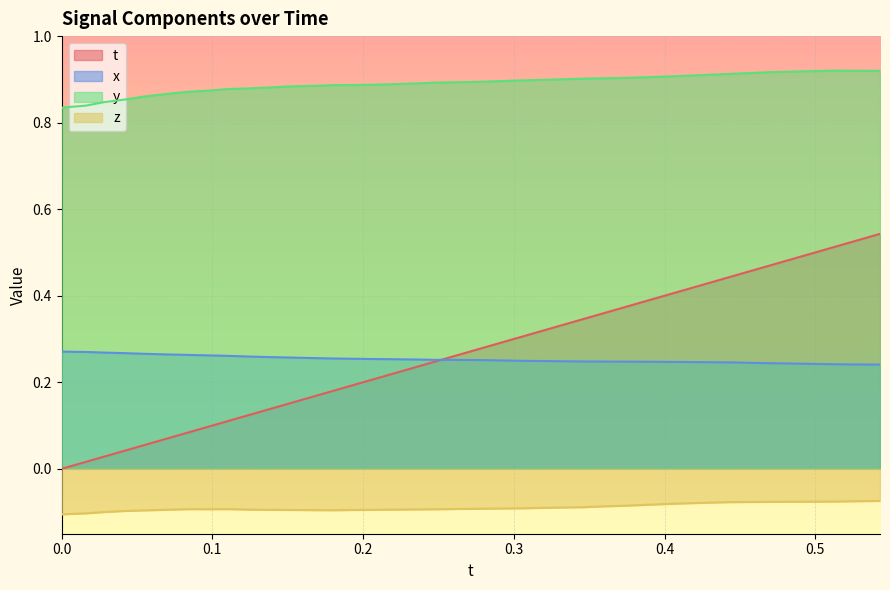

Does the chart display data point markers on the line(s)?

No